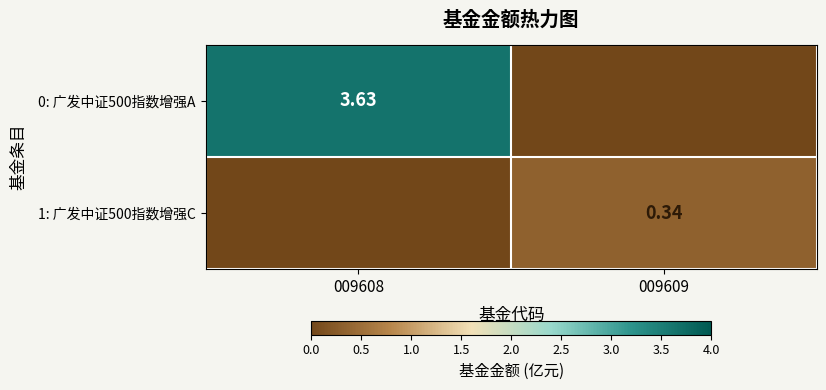

How many values in the 1: 广发中证500指数增强C series exceed 0?

1